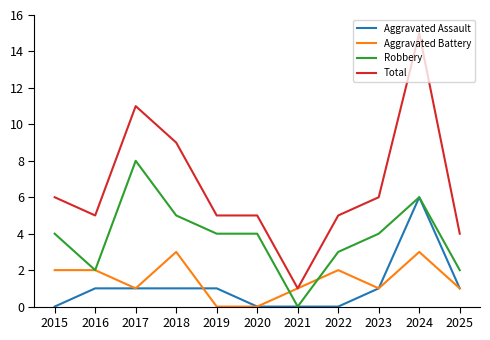

What is the difference between the Aggravated Assault values at 2022 and 2019?

1